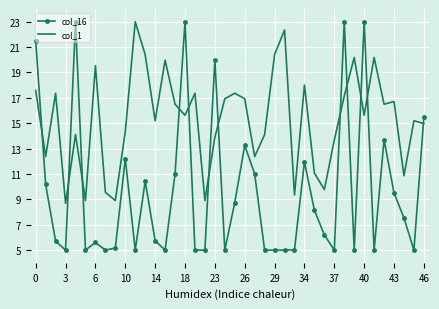

Rank the series by their average value, from lowest to highest.

col_16, col_1